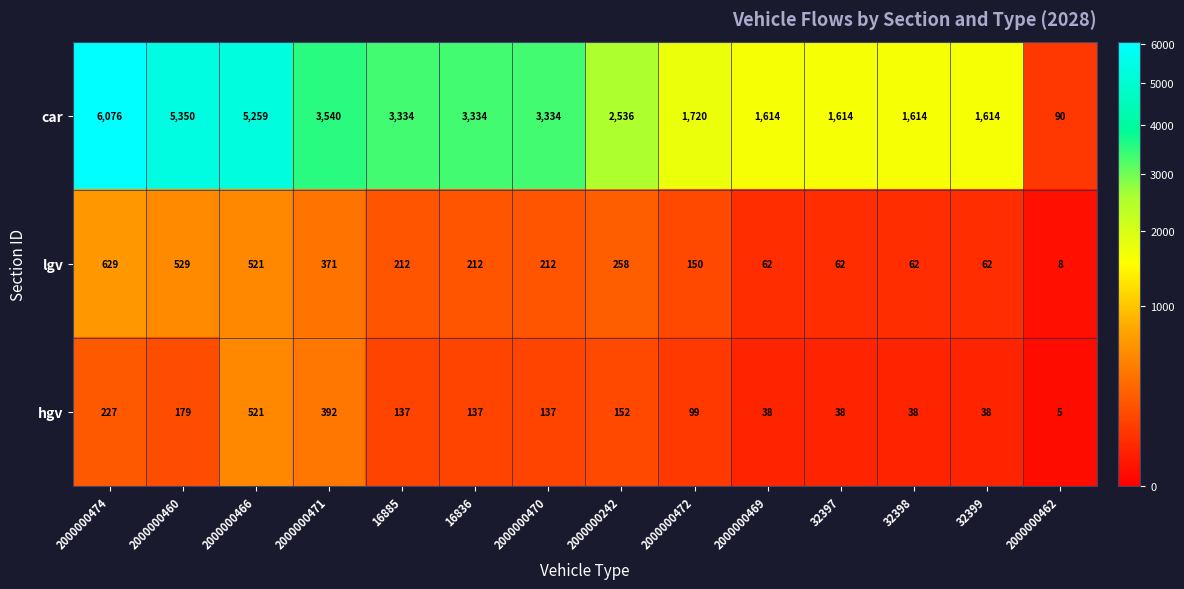

Which label corresponds to the smallest value in the chart?

2000000462